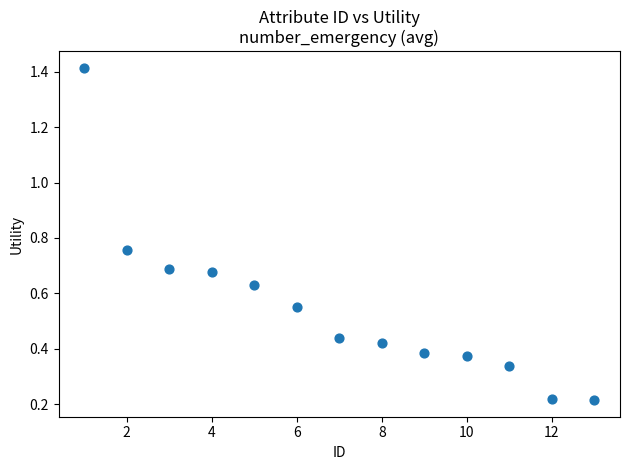

What is the range of Y values (max minus min)?

1.2